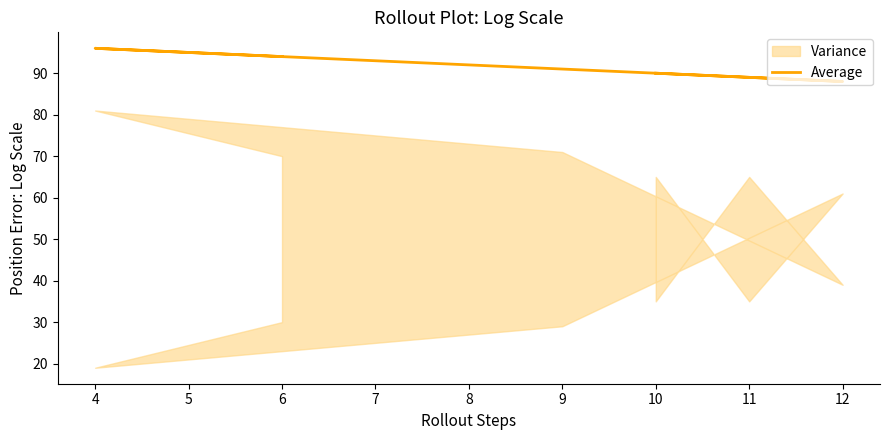

Is it true that the value at 9 is 164?

False